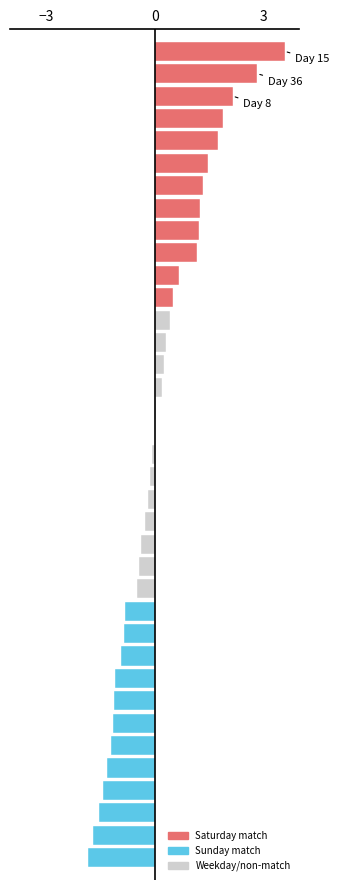

What is the sum of all values?

4.1